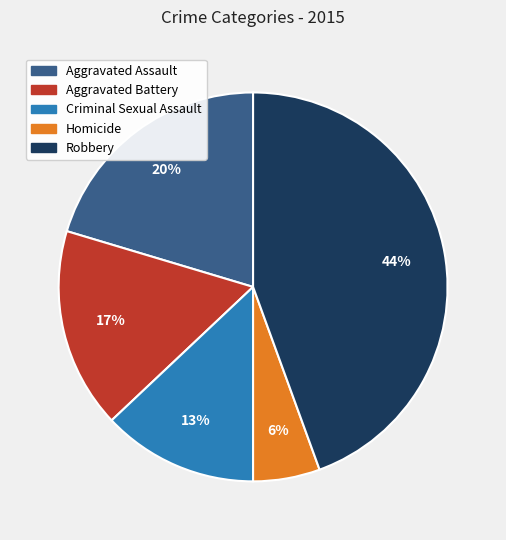

Which has a higher value, Aggravated Battery or Criminal Sexual Assault?

Aggravated Battery